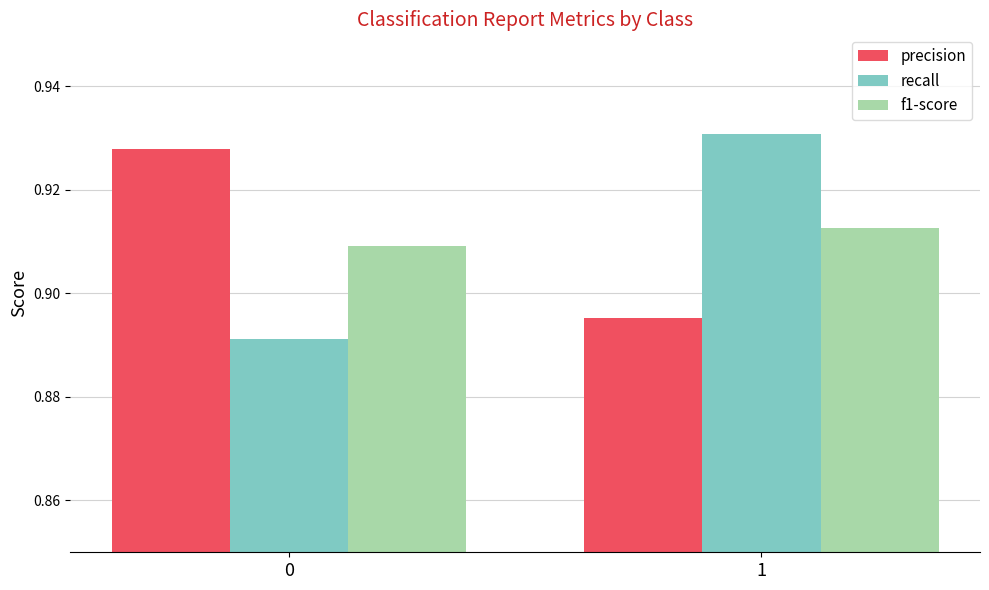

How many groups of bars are there?

2